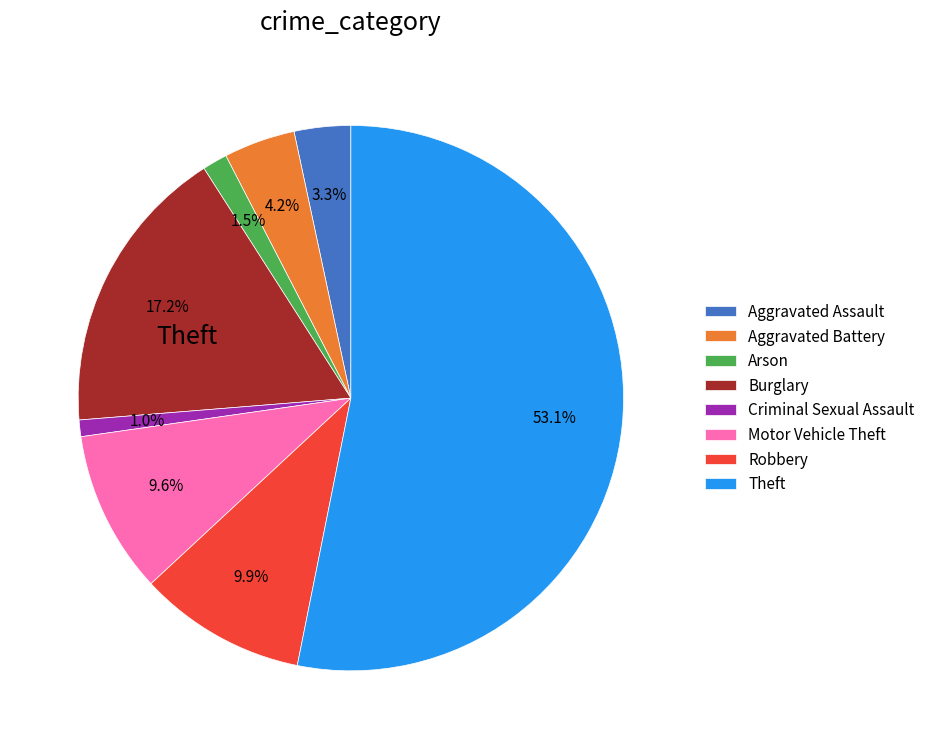

Count the number of slices in the pie.

8